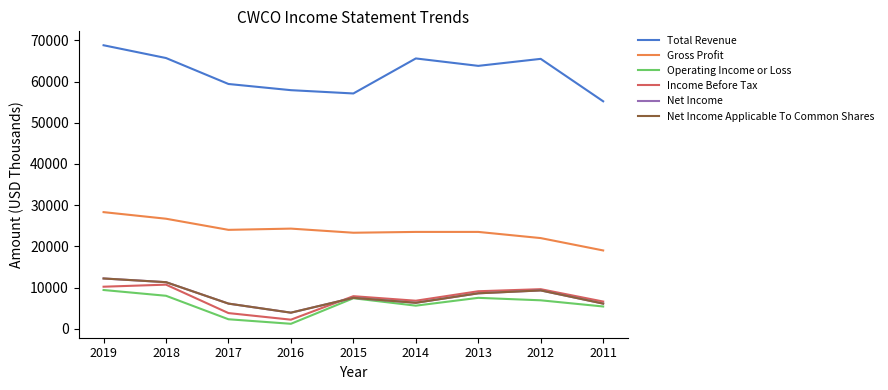

How many lines are shown in the chart?

6